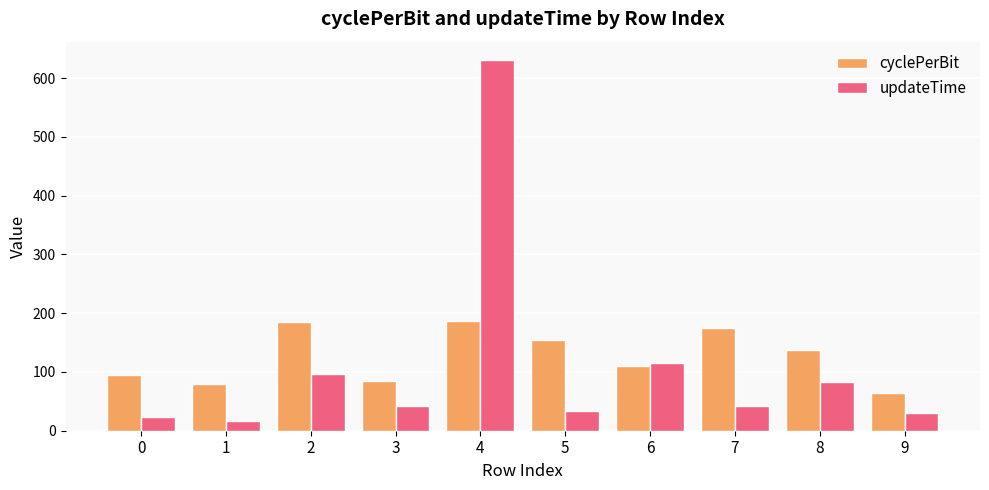

What is the difference between the updateTime values at 2 and 1?

80.8